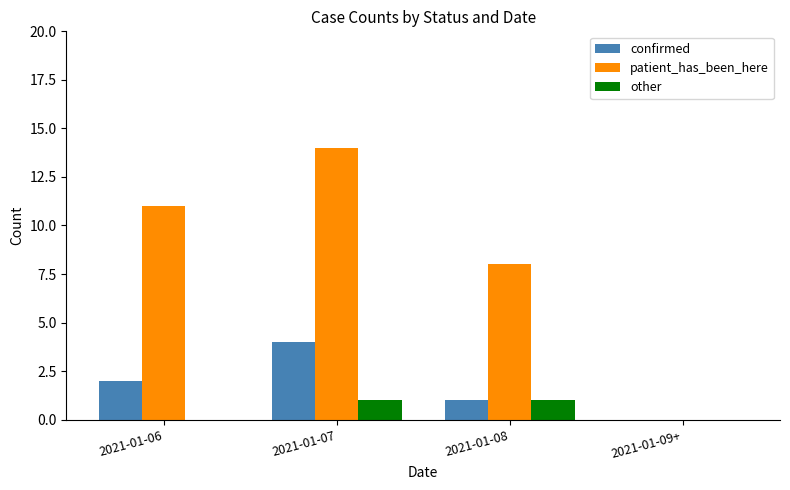

How many groups of bars are there?

4